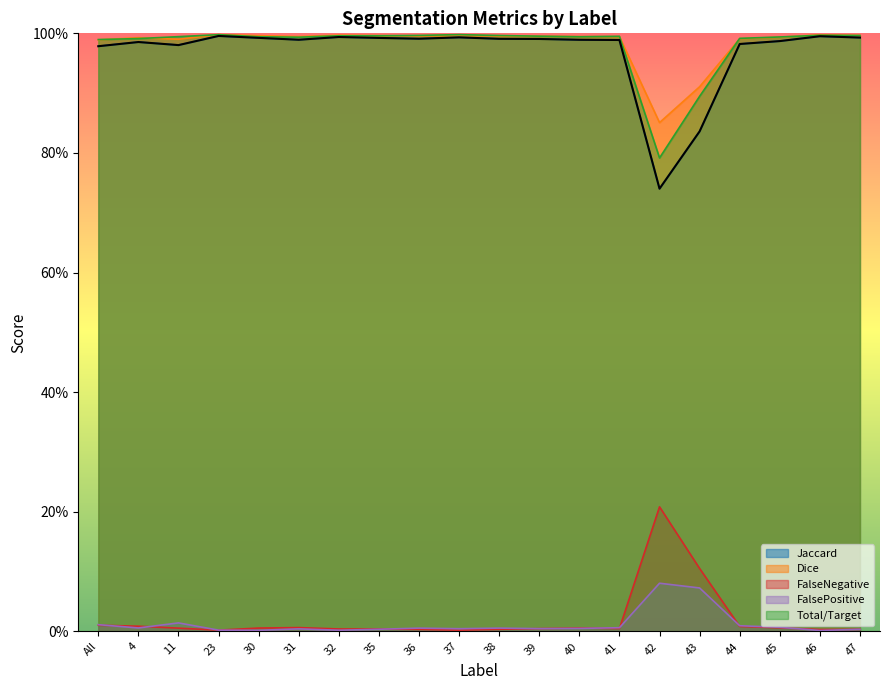

What is the difference between the second highest and second lowest values in the Total/Target series?

0.1